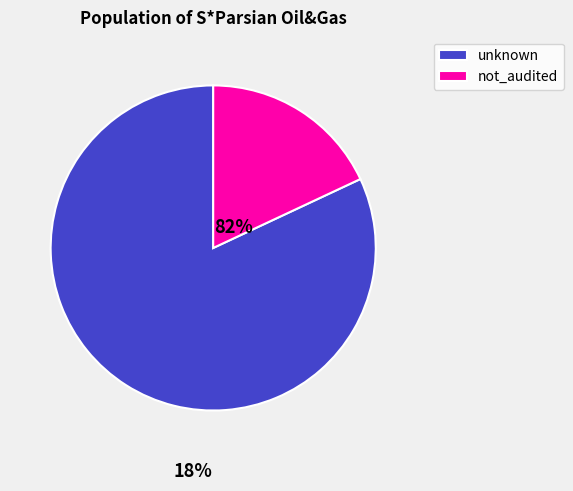

Approximately how many times larger is the value at unknown compared to not_audited?

4.5